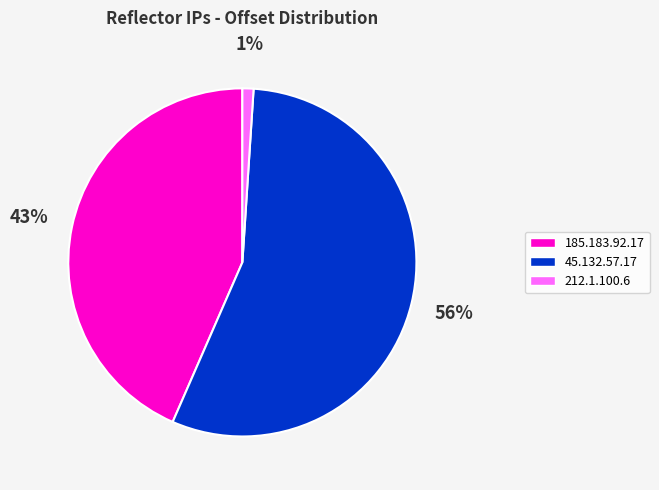

What is the ratio of the value at 185.183.92.17 to the value at 45.132.57.17?

0.8